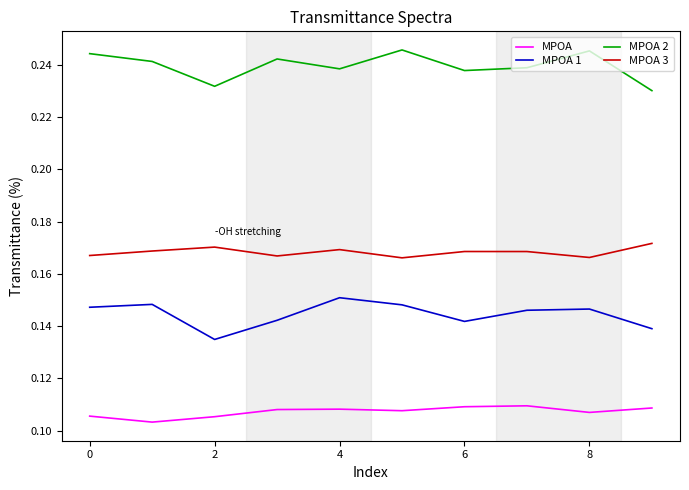

True or false: MPOA 2 and MPOA 3 intersect in this chart.

False